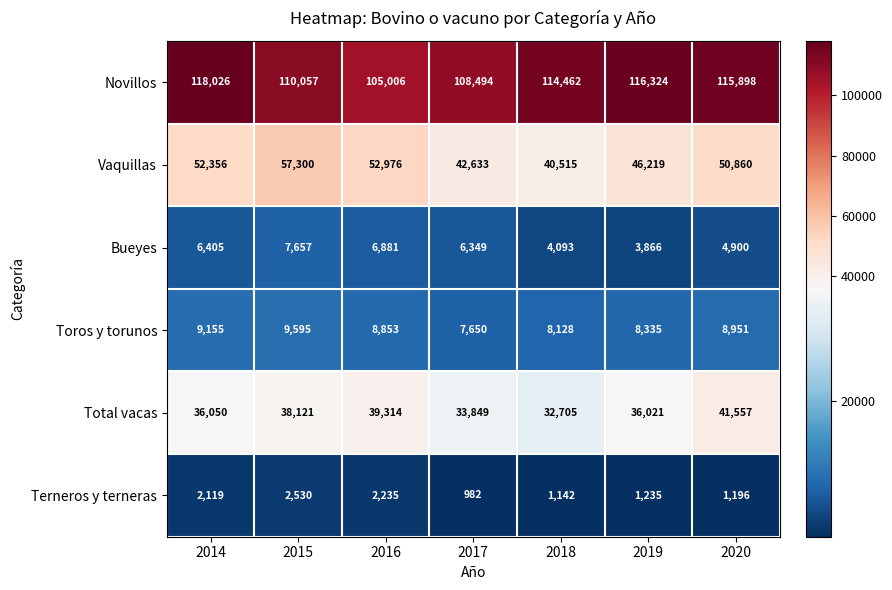

Which category has the highest value in the Novillos series?

2014